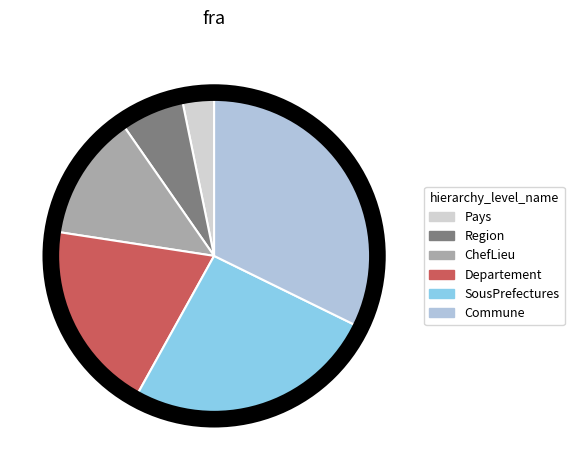

How many slices are in this pie chart?

6